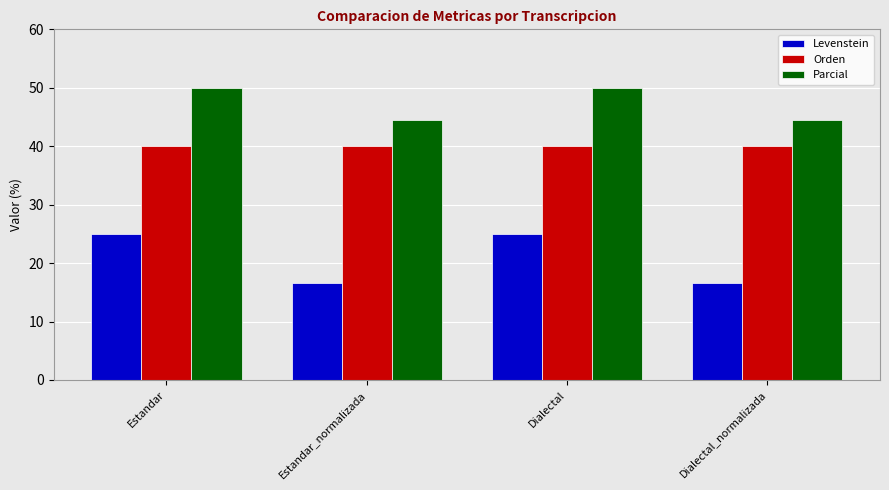

What is the smallest value displayed?

16.7